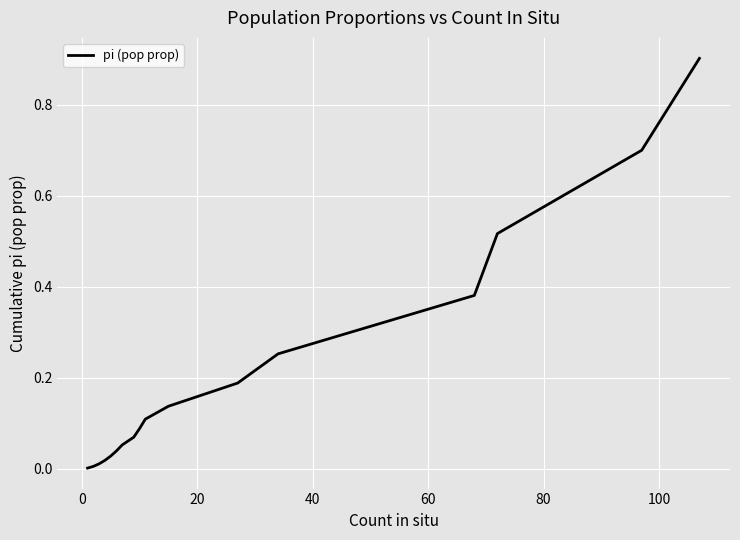

What is the difference between the maximum and minimum values?

0.9